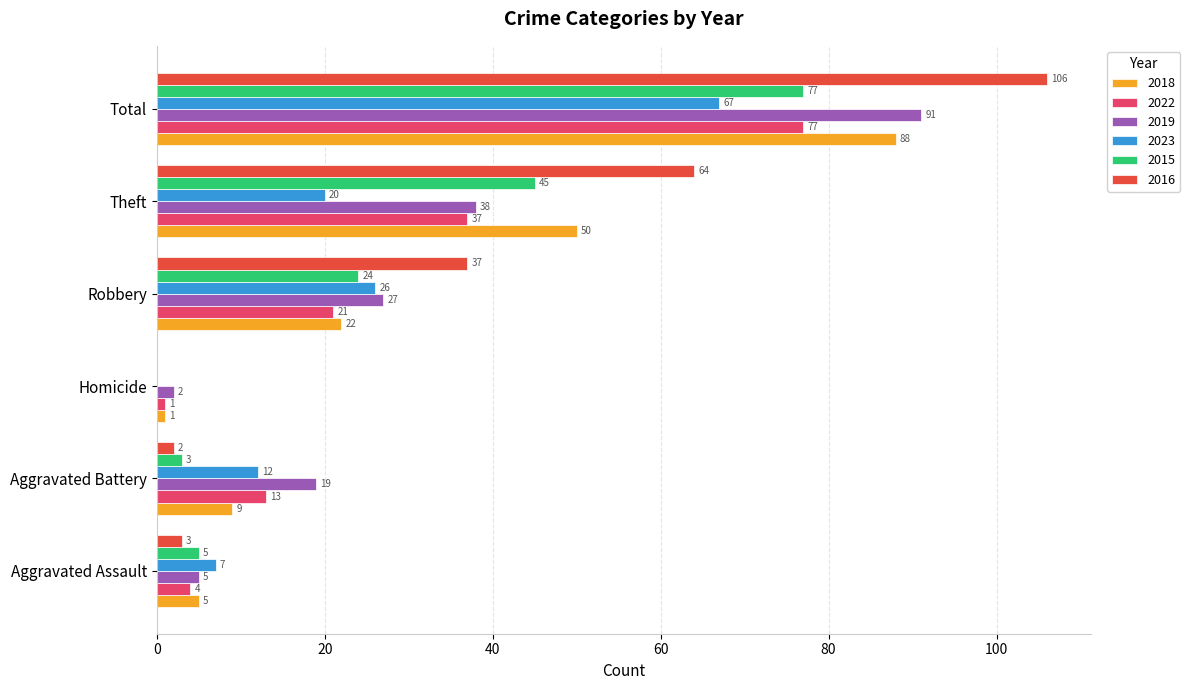

What is the total value across all series at Robbery?

157